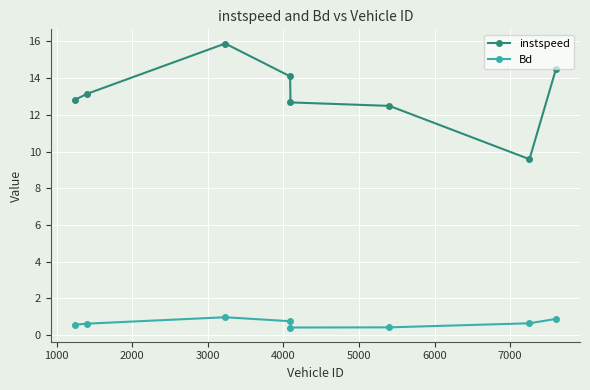

Does the chart have visible grid lines?

Yes